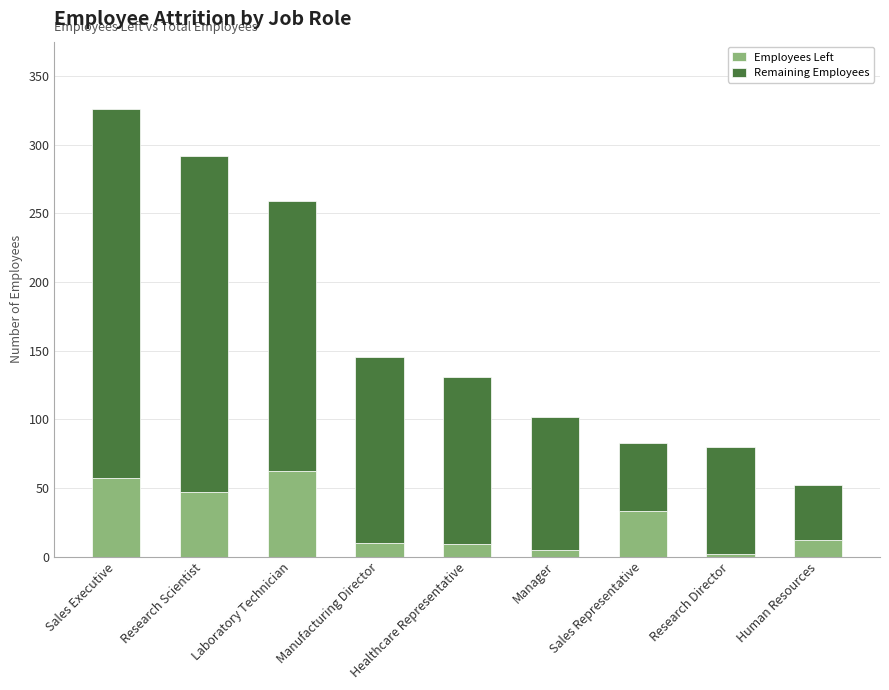

Does the chart contain stacked bars?

Yes